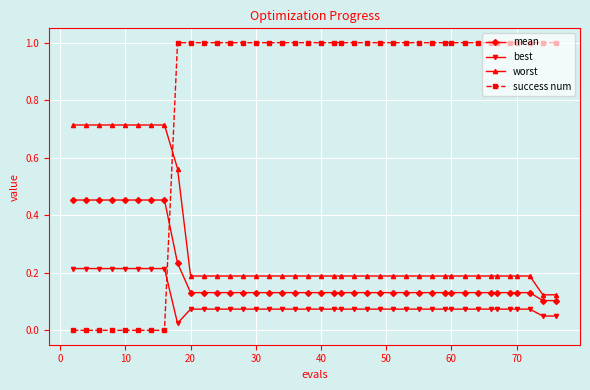

Which series has the widest spread of values?

success num